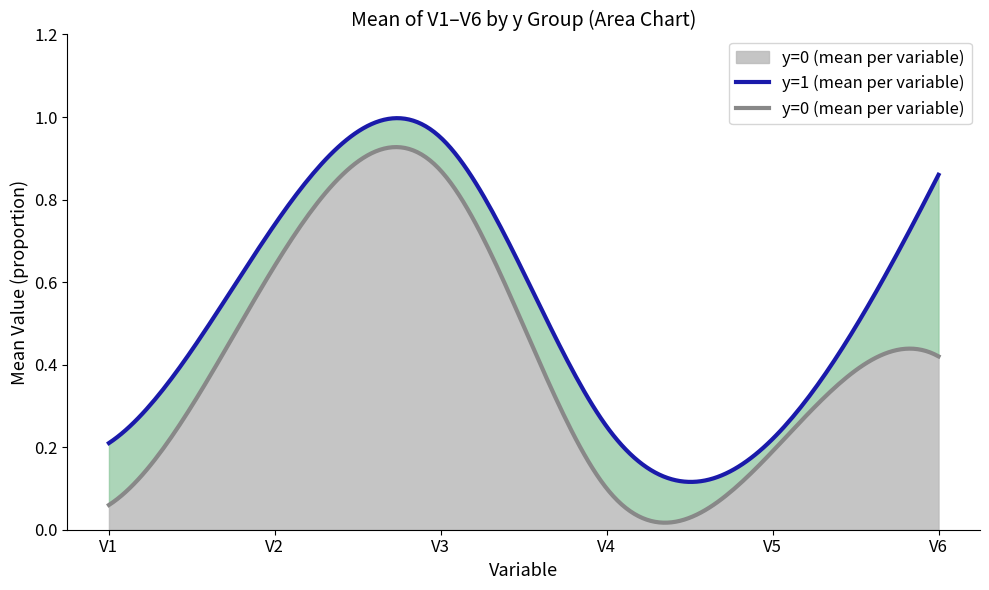

What is the average value of the V2 series?

0.7